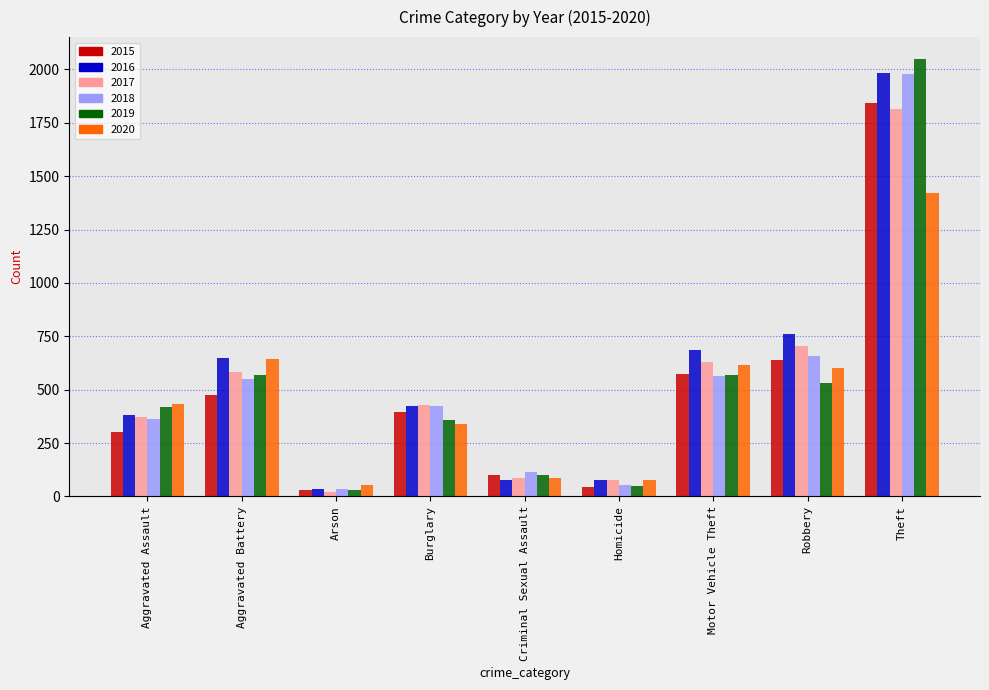

At which label is 2020 closest to 736?

Aggravated Battery